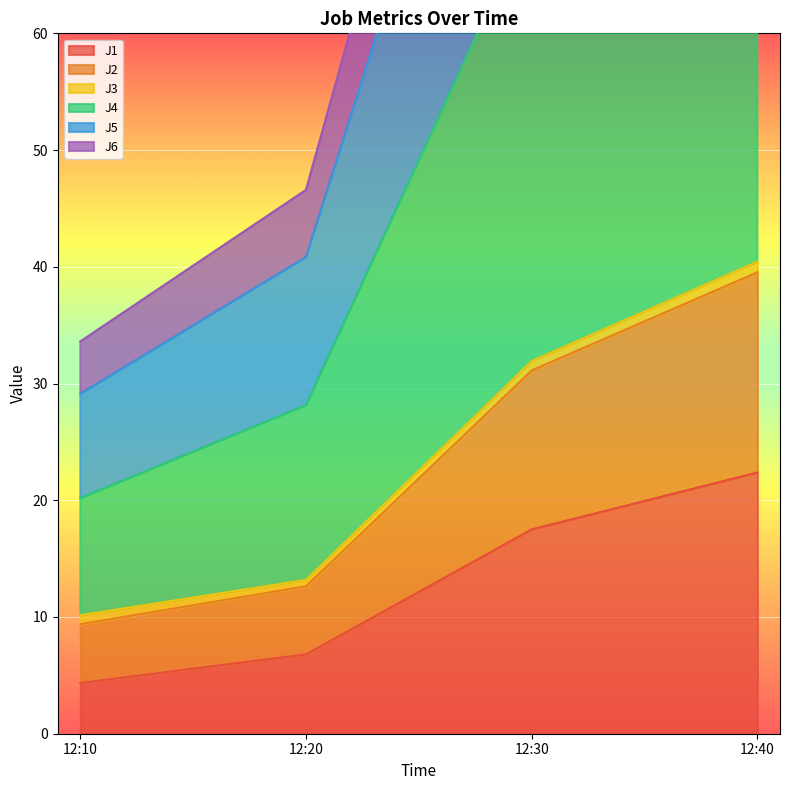

Does the chart display data point markers on the line(s)?

No